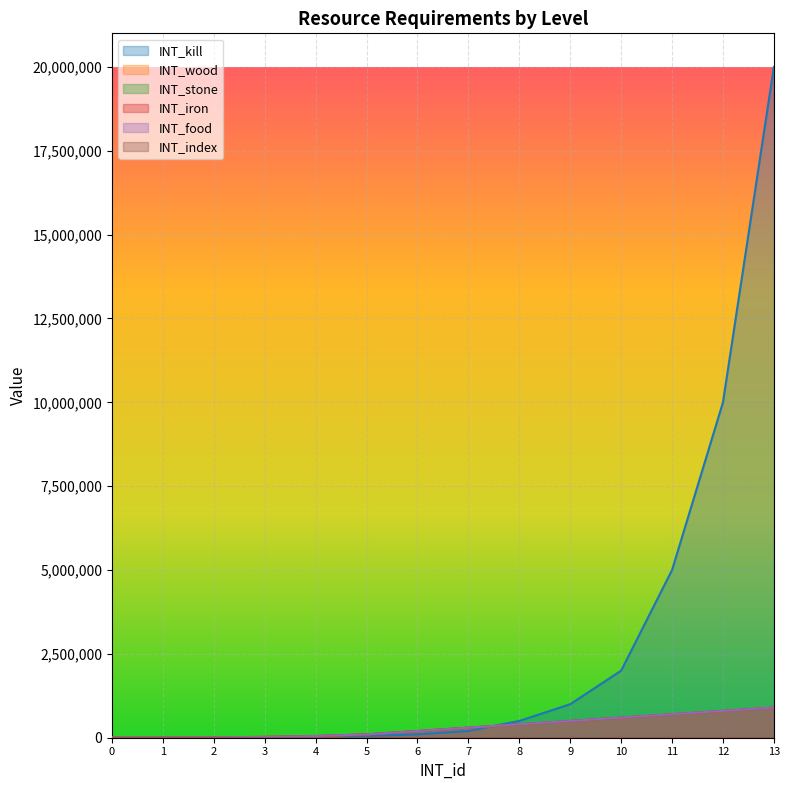

What is the approximate value of INT_iron at 13, to the nearest 10?

900000